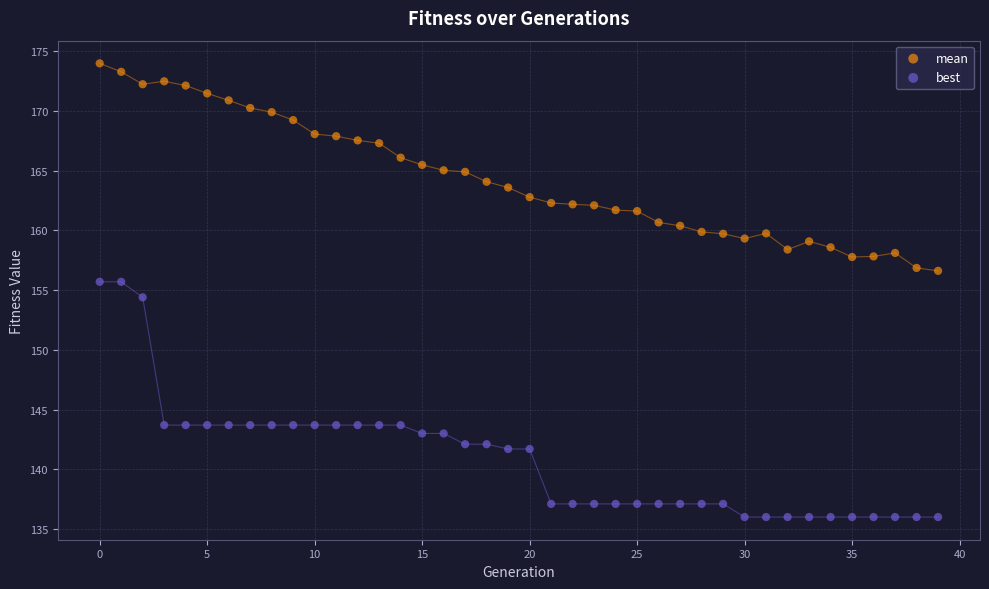

Which series reaches the maximum Y coordinate?

mean